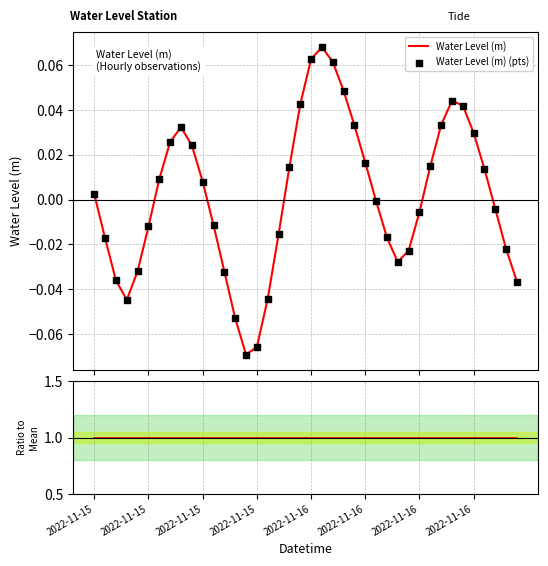

Is the value of Ratio to Mean at 24 greater than the value of Water Level (m) at 2022-11-15?

Yes